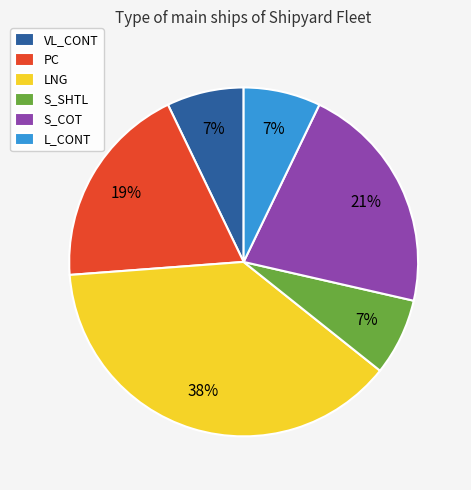

Is it true that S_SHTL is 7% of the pie?

True